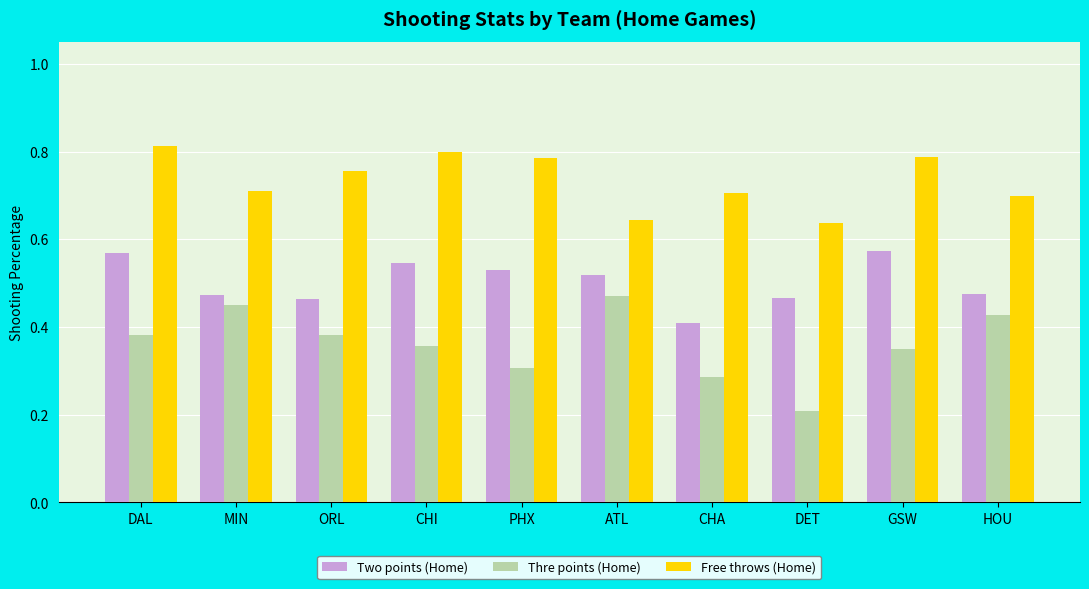

Count the Thre points (Home) values in the range 0 to 1.

10